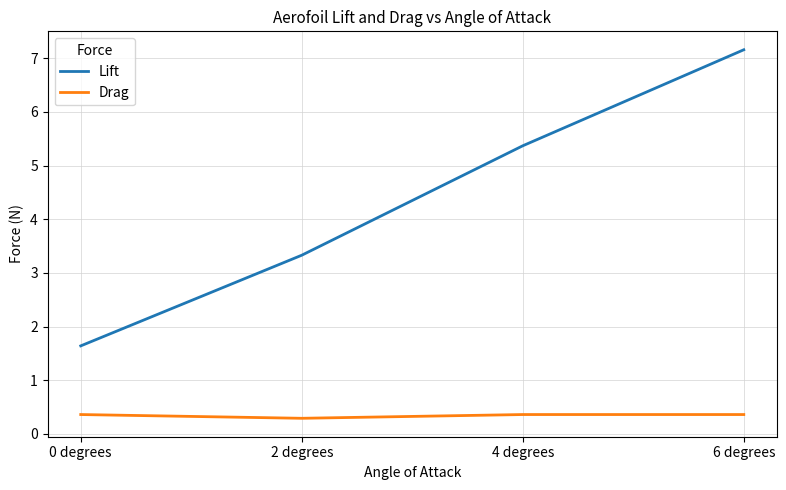

Which label corresponds to the smallest value in the chart?

2 degrees